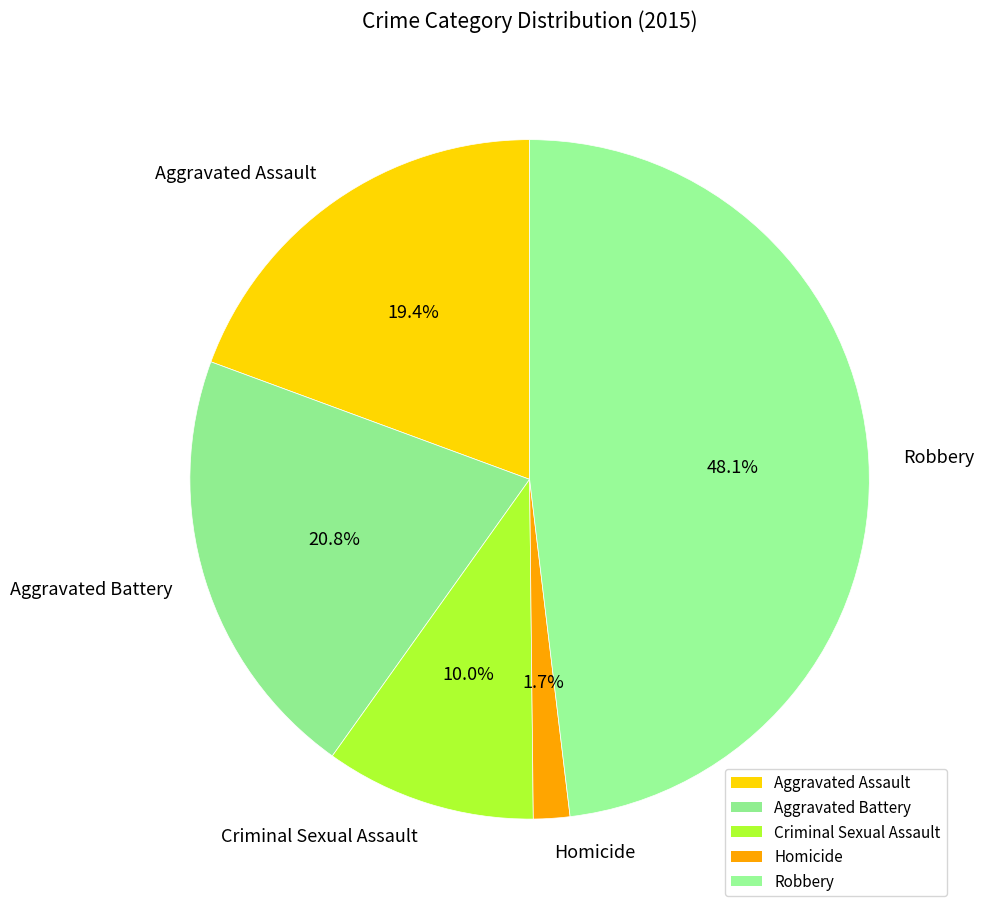

To the nearest percent, what percentage of the pie is Criminal Sexual Assault?

10%